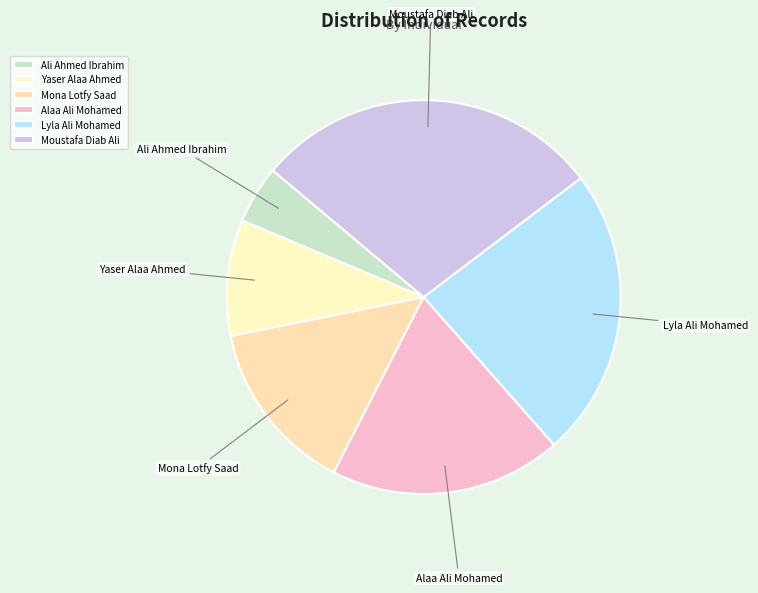

Approximately how many times larger is the value at Lyla Ali Mohamed compared to Moustafa Diab Ali?

0.8